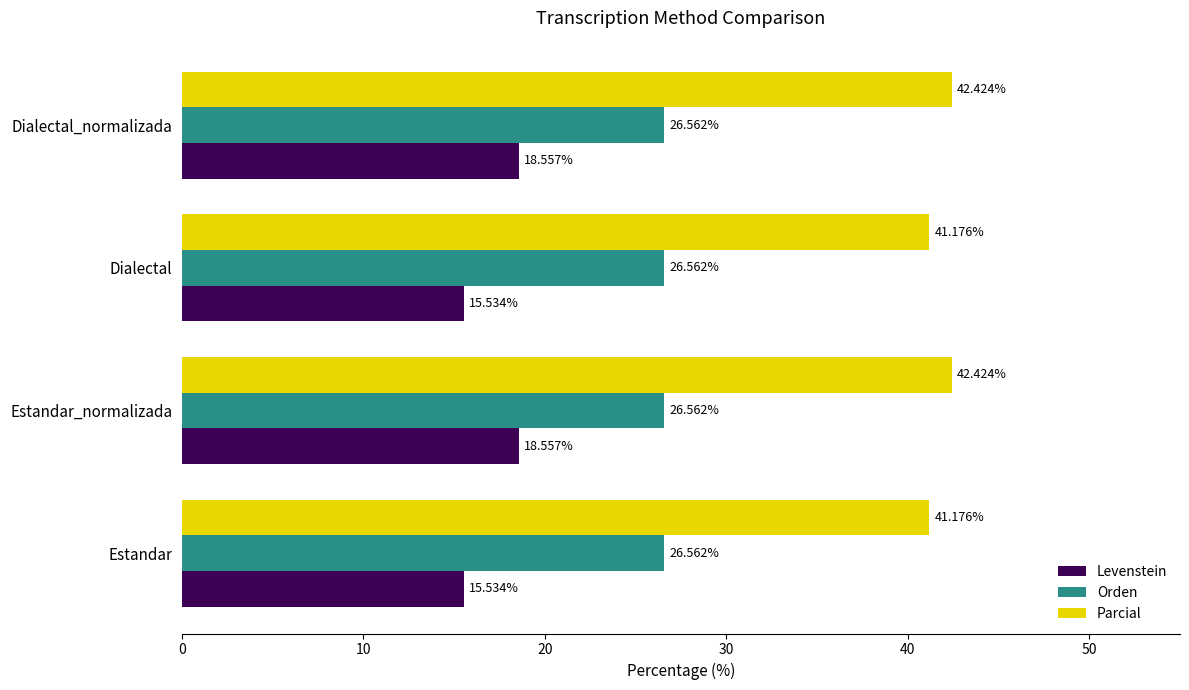

What is the greatest value displayed?

42.4